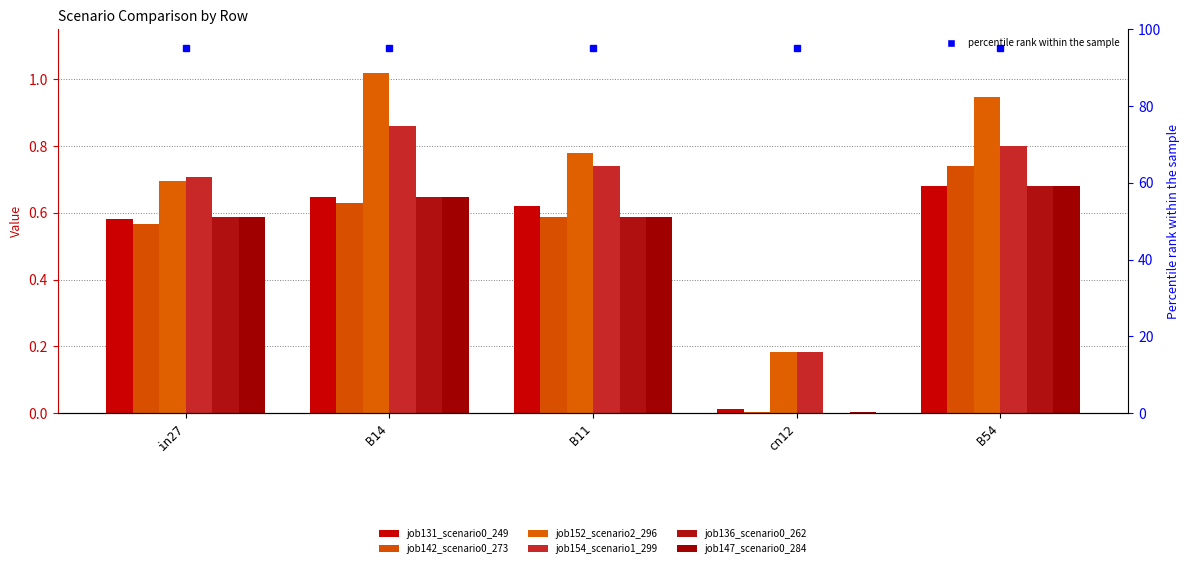

Does the chart contain any negative values?

No